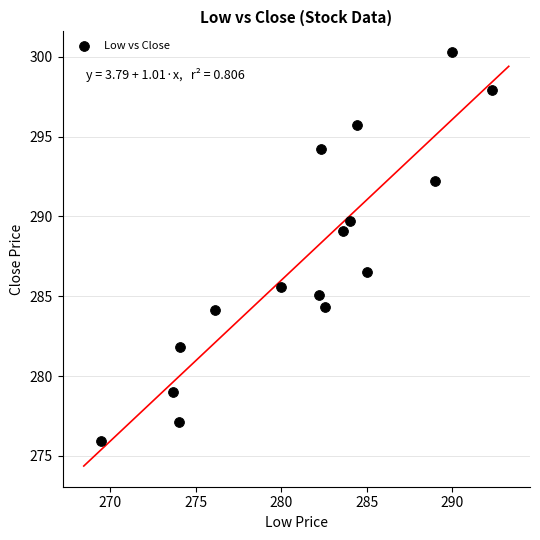

What is the range of X values (max minus min)?

22.9